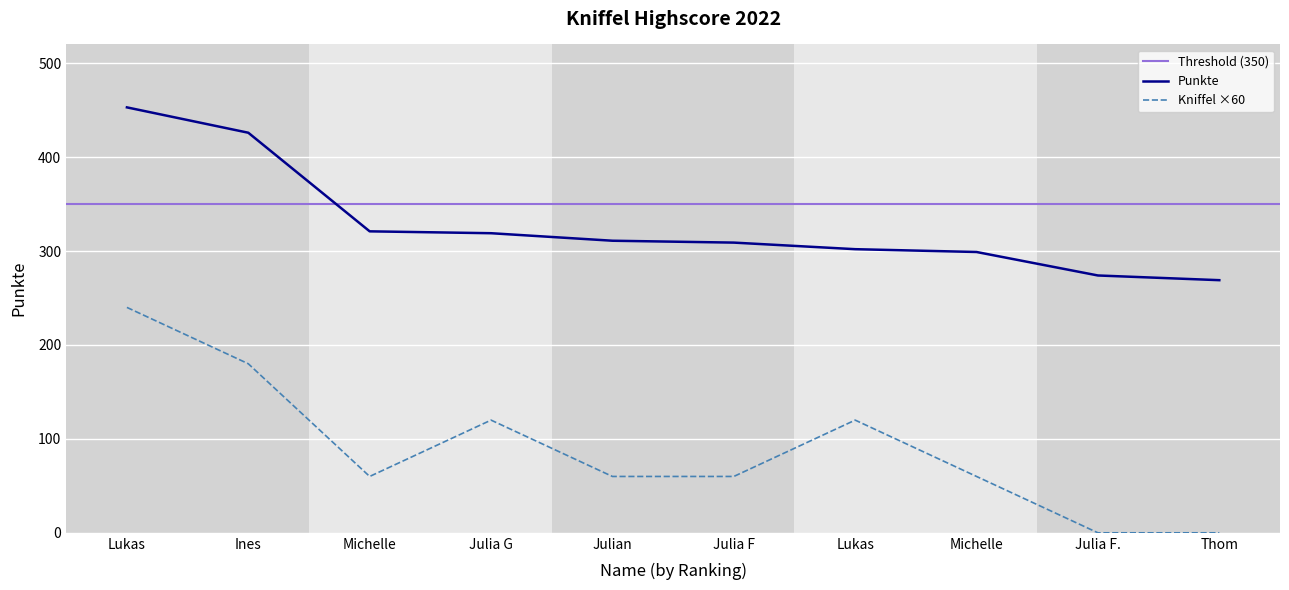

Is the value of Kniffel at Michelle greater than the value of Punkte at Ines?

No